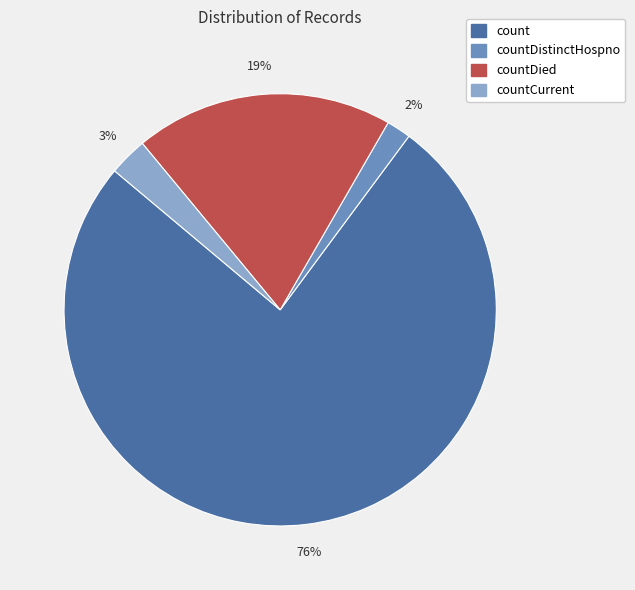

Does any single category account for the majority?

Yes